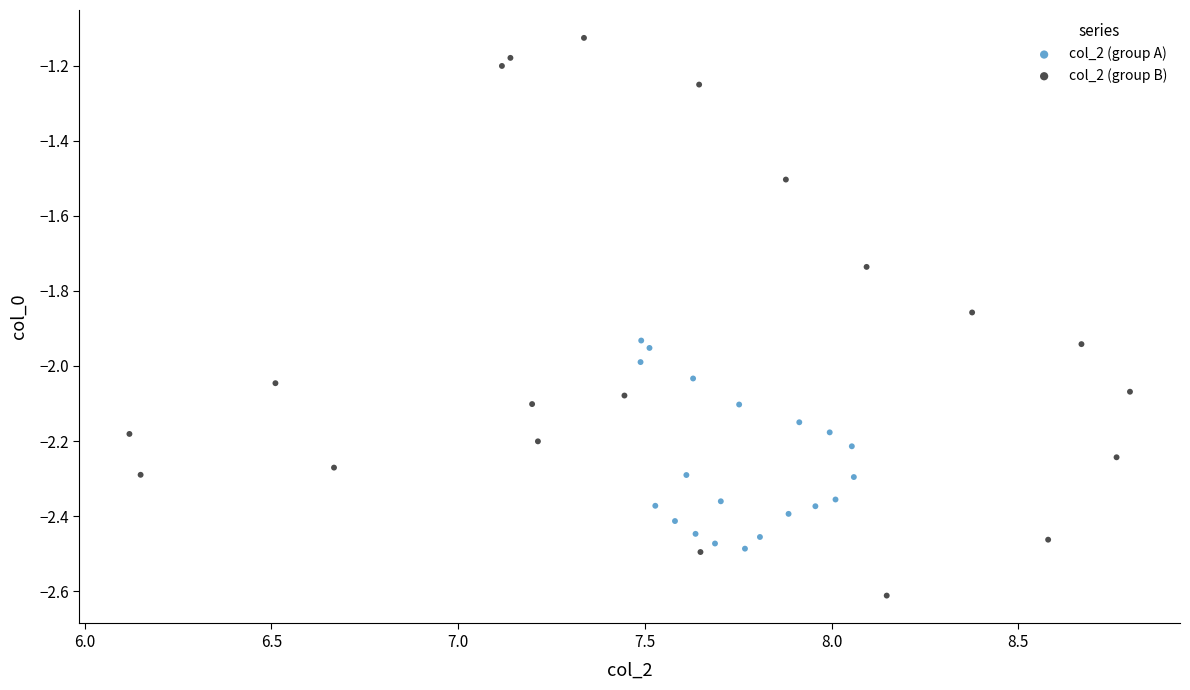

Which series contains the highest Y value?

col_2 (group B)